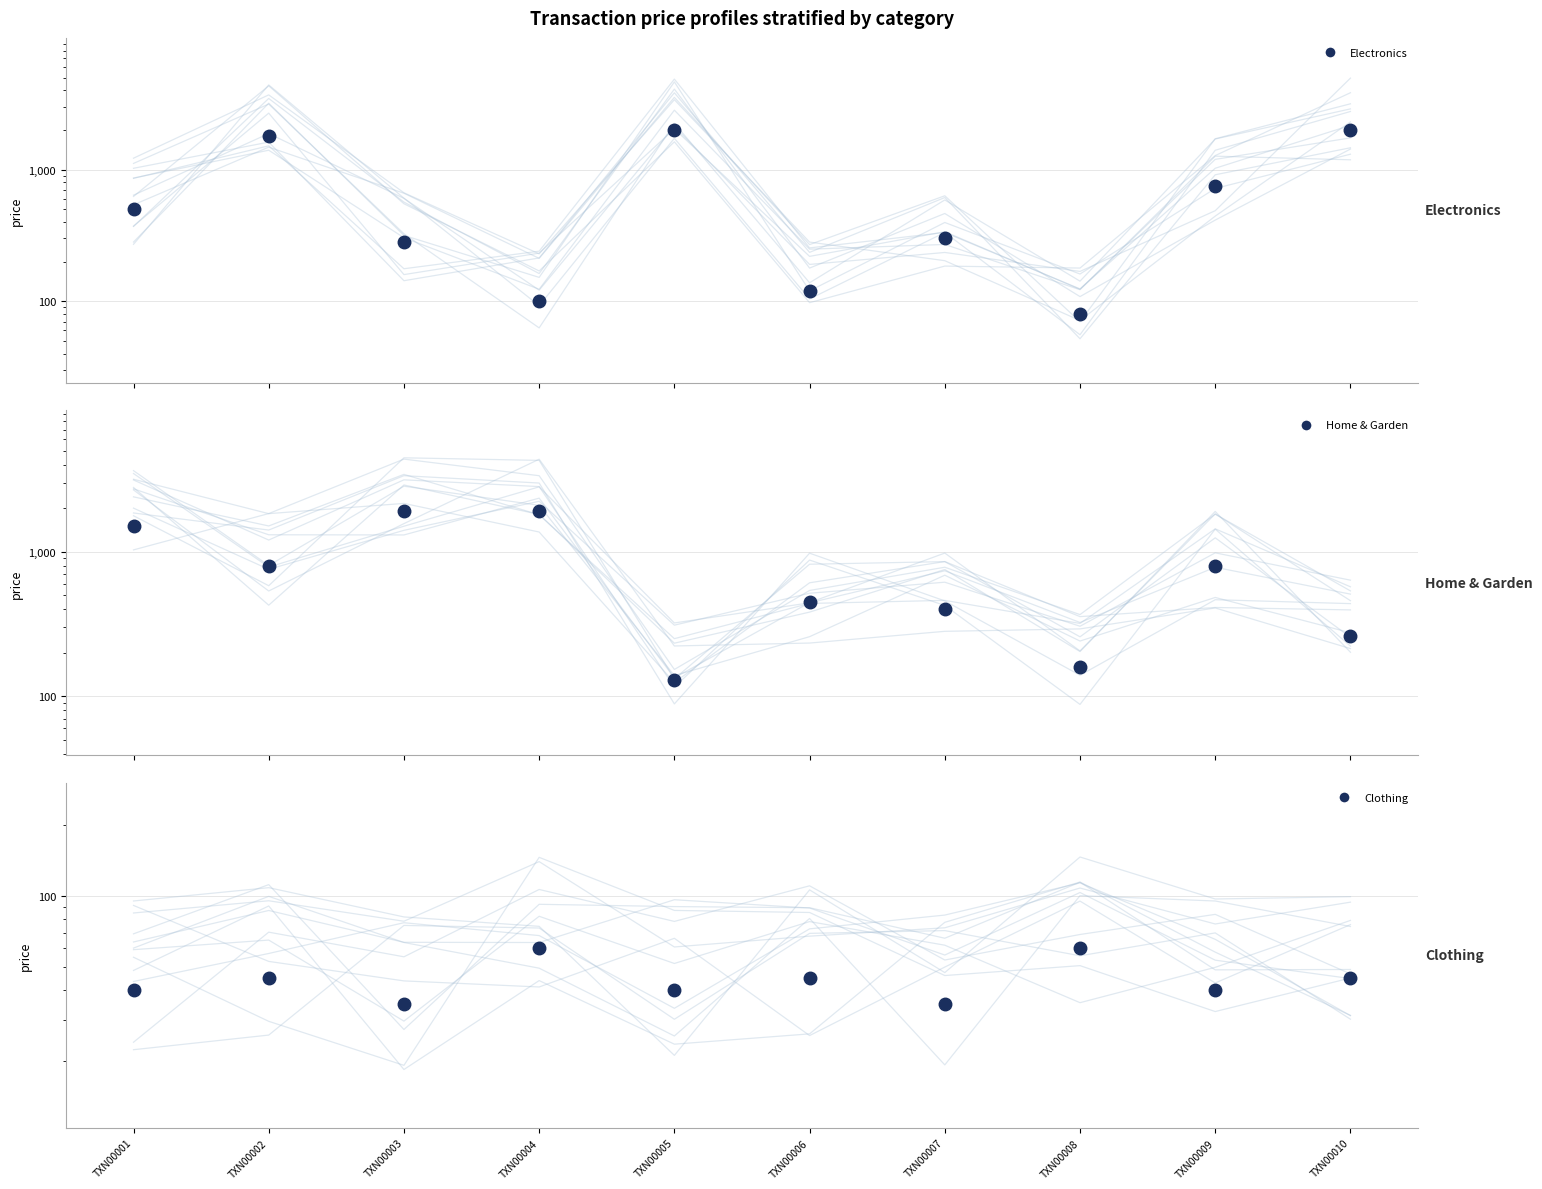

At which category is the sum across all series the highest?

TXN00002